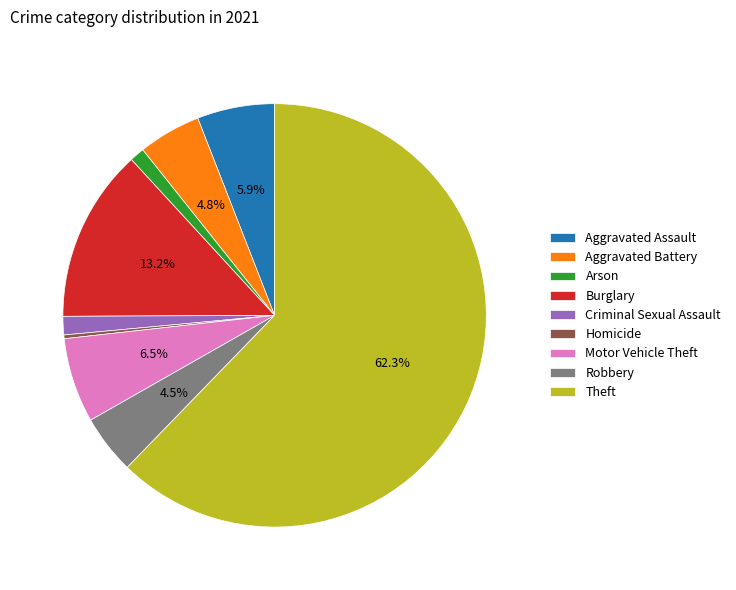

To the nearest percent, what is the average slice percentage?

11%